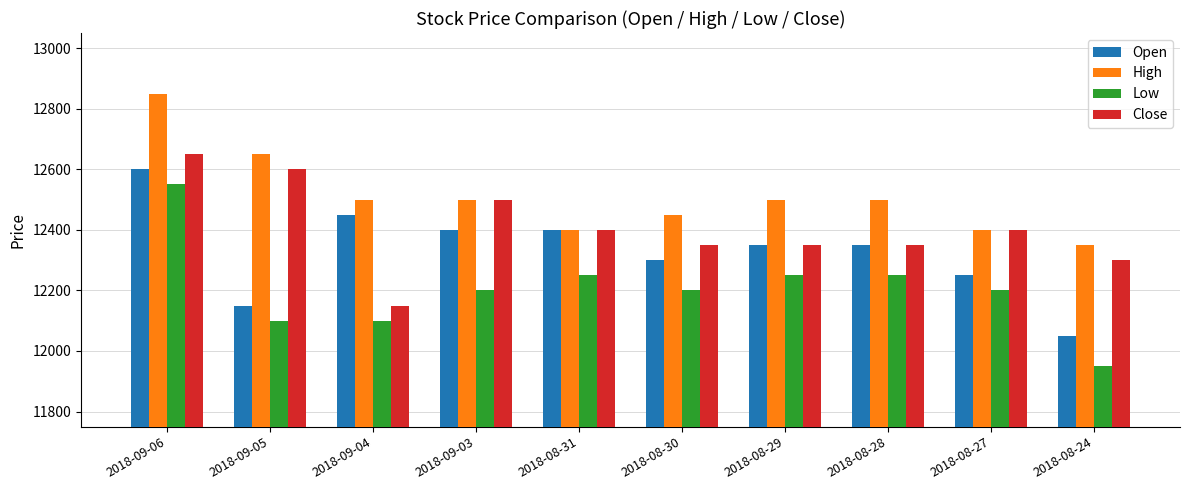

What is the maximum value shown in the chart?

12850